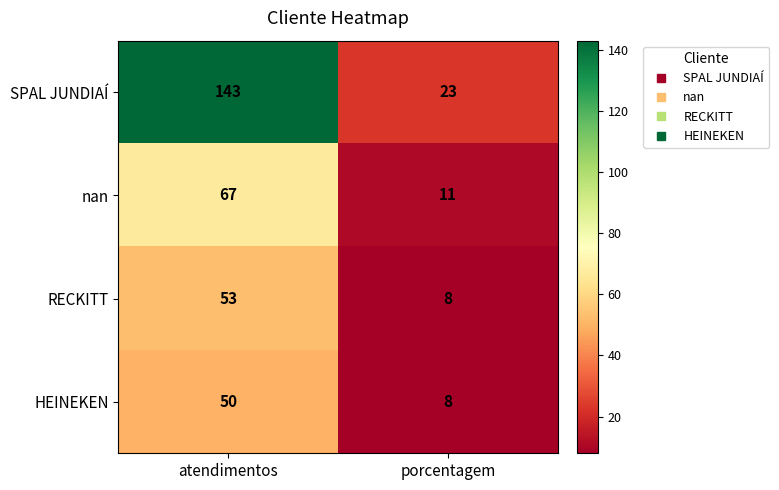

Which series changed the most between atendimentos and porcentagem?

SPAL JUNDIAÍ